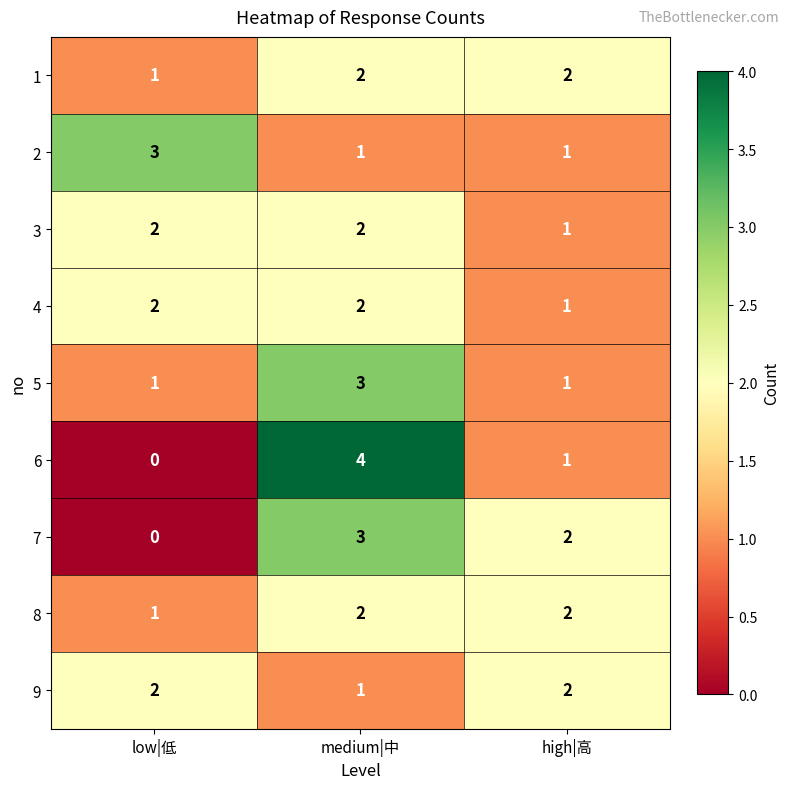

At how many categories does at least one series exceed 0?

3